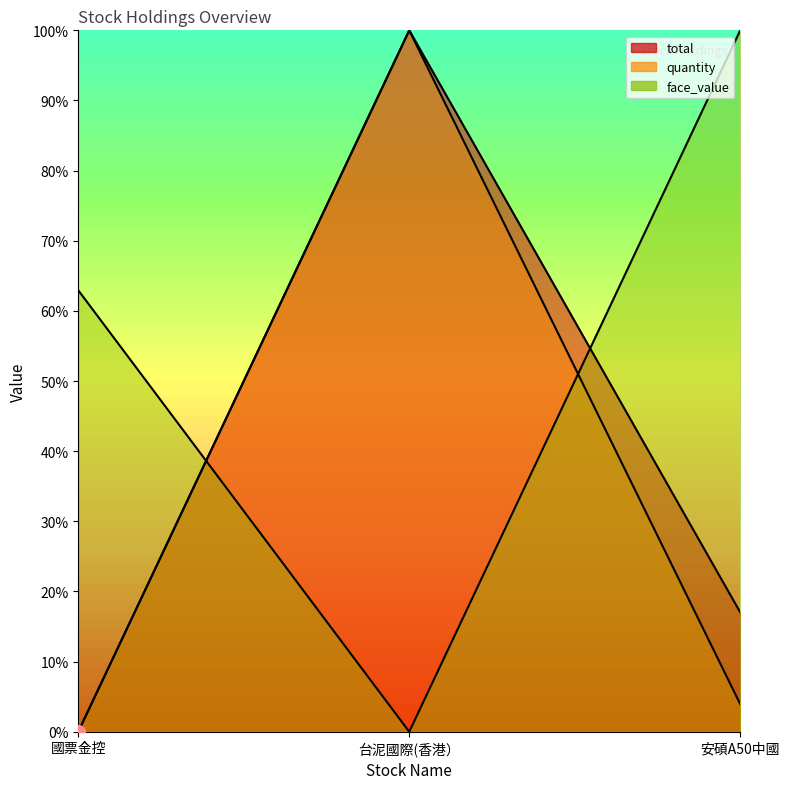

True or false: face_value has a value of -31.8 at 台泥國際(香港）.

False